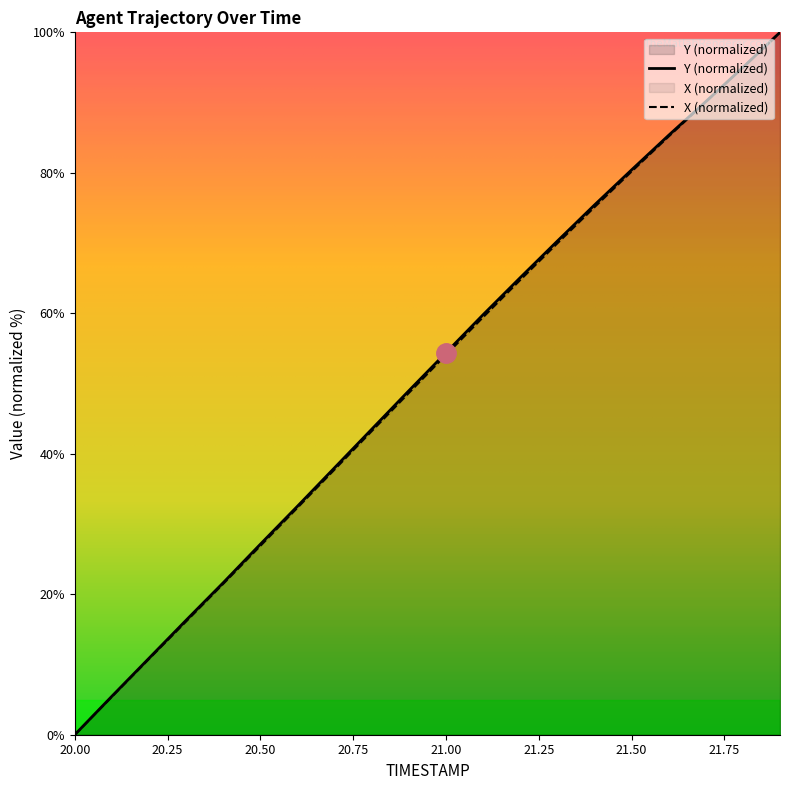

What is the difference between the maximum and second lowest values in the Y series?

94.5